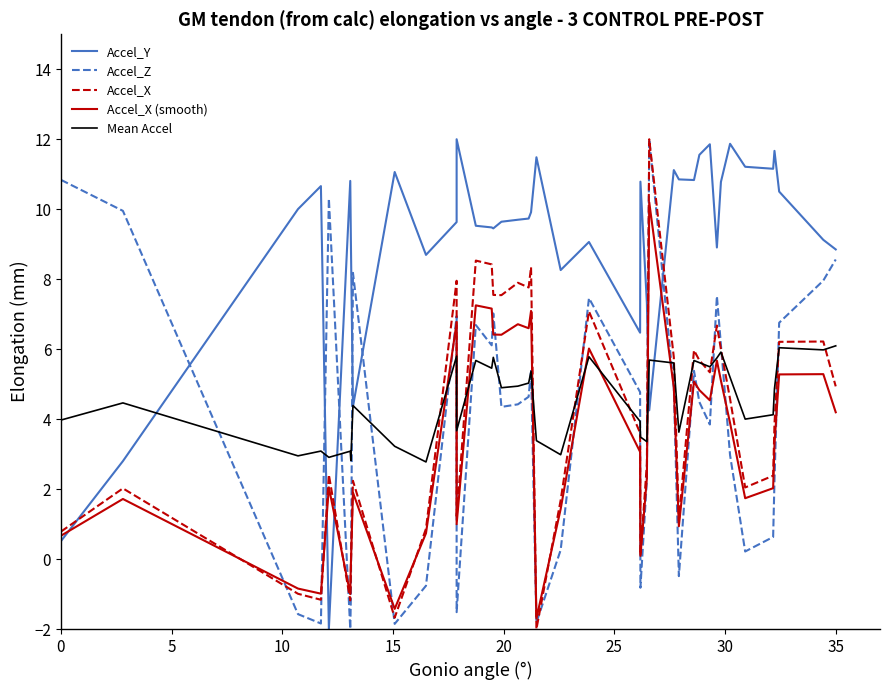

What is the minimum value shown in the chart?

-2.0